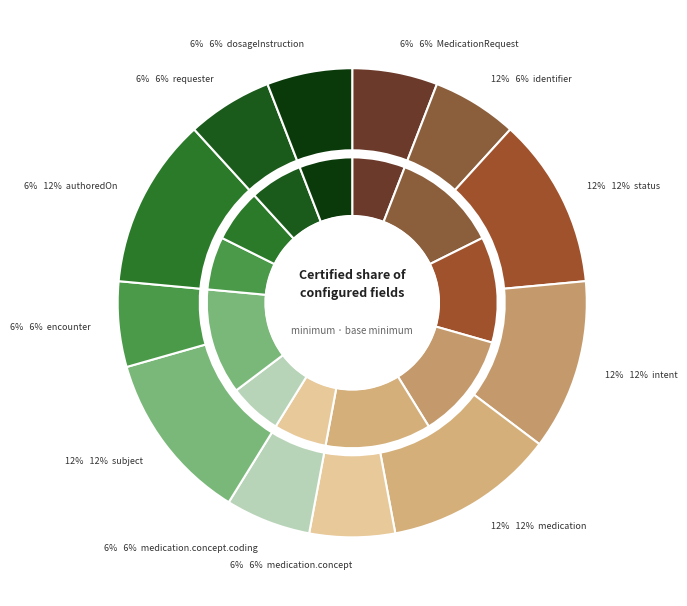

Does 6 represent more than half of the total?

No